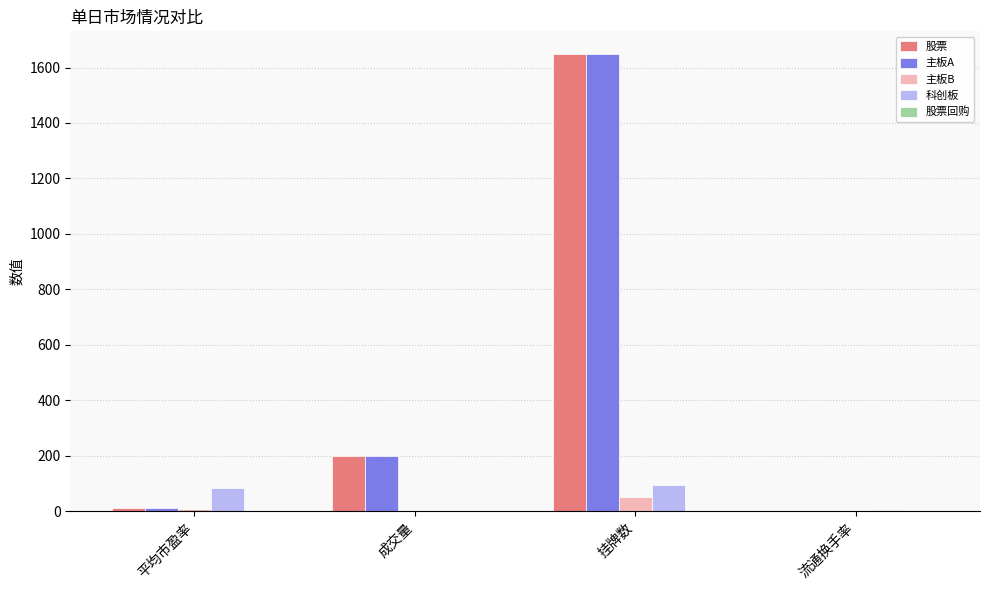

What is the difference between the 主板A values at 挂牌数 and 流通换手率?

1647.4